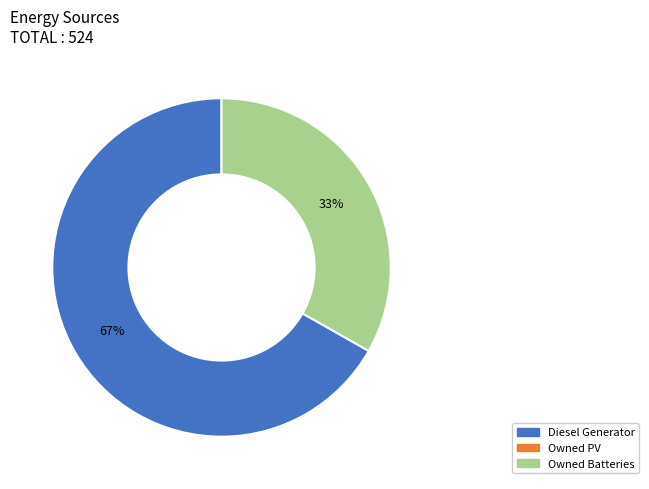

To the nearest percent, what is the difference between the largest and smallest slice percentages?

34%